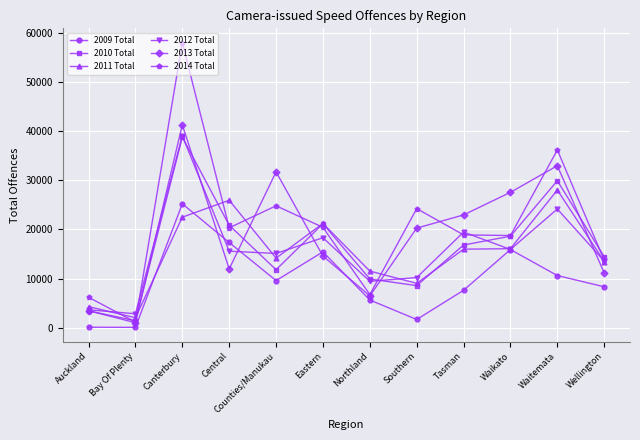

True or false: 2009 Total and 2010 Total cross at least once.

False